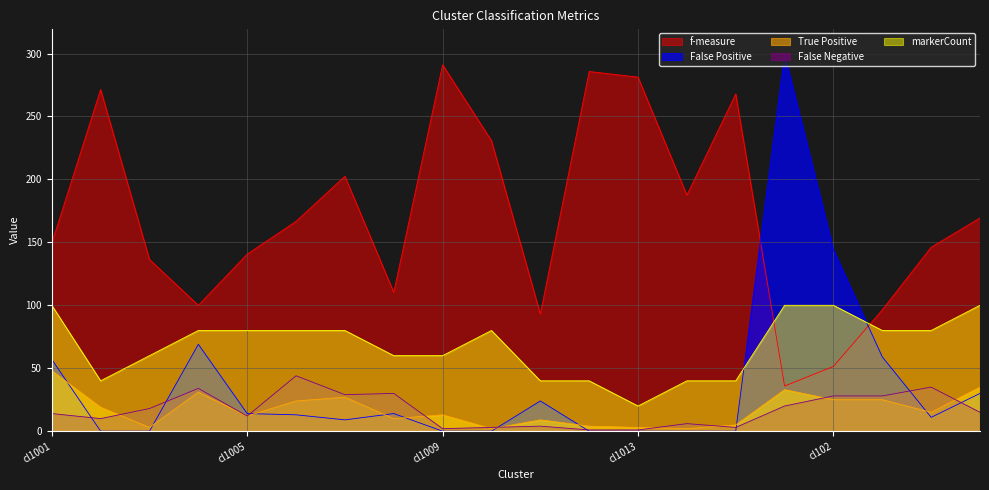

Where does the False Positive series first go above 13?

cl1001